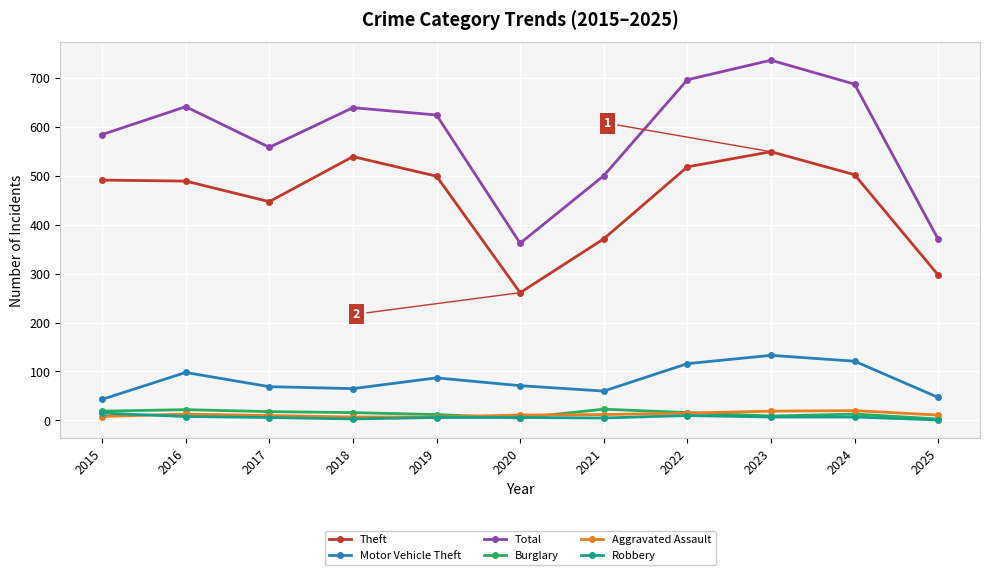

At how many categories does at least one series exceed 311?

11